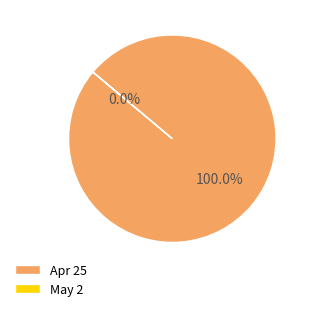

Which slice is the largest?

Apr 25